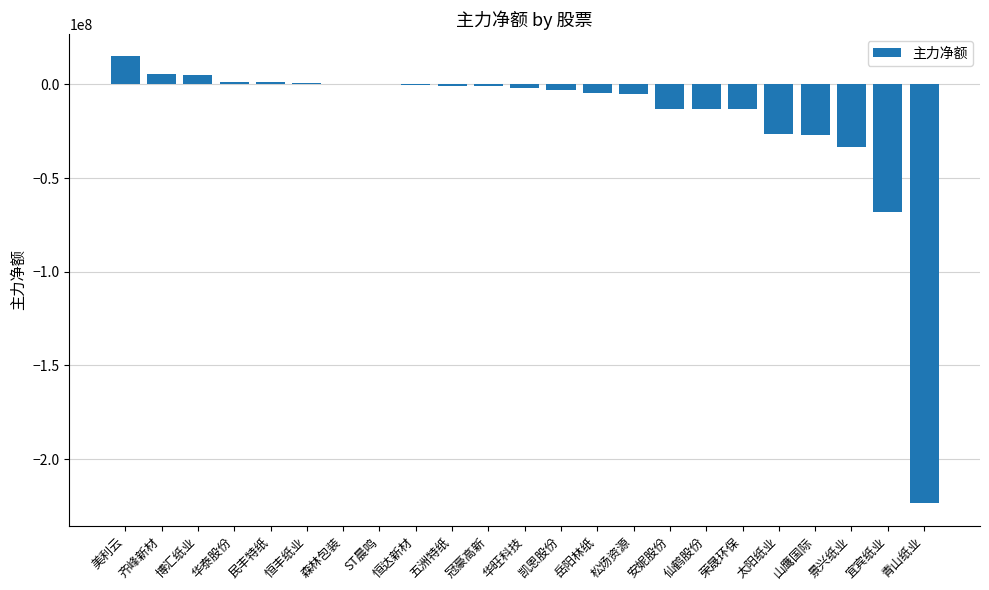

Which has a higher value, 森林包装 or 山鹰国际?

森林包装